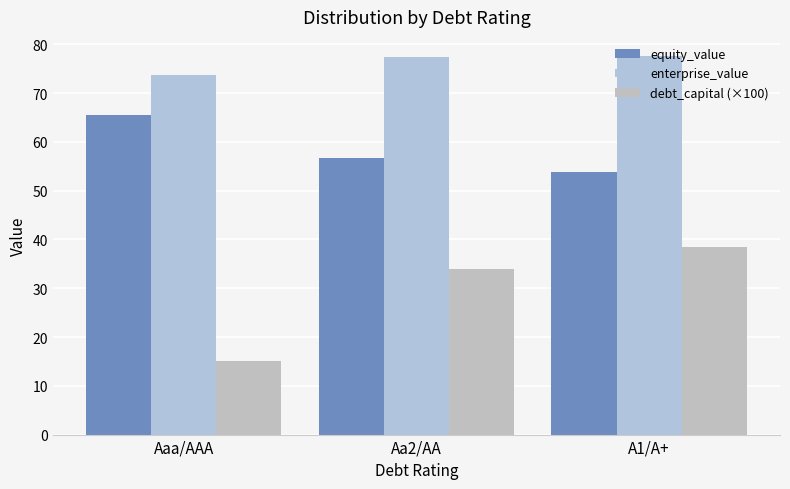

How many groups of bars are there?

3